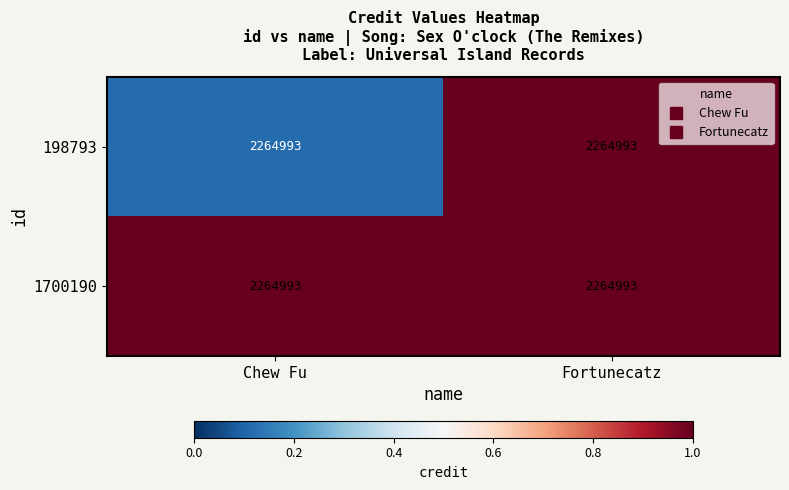

Count the number of categories in the chart.

2